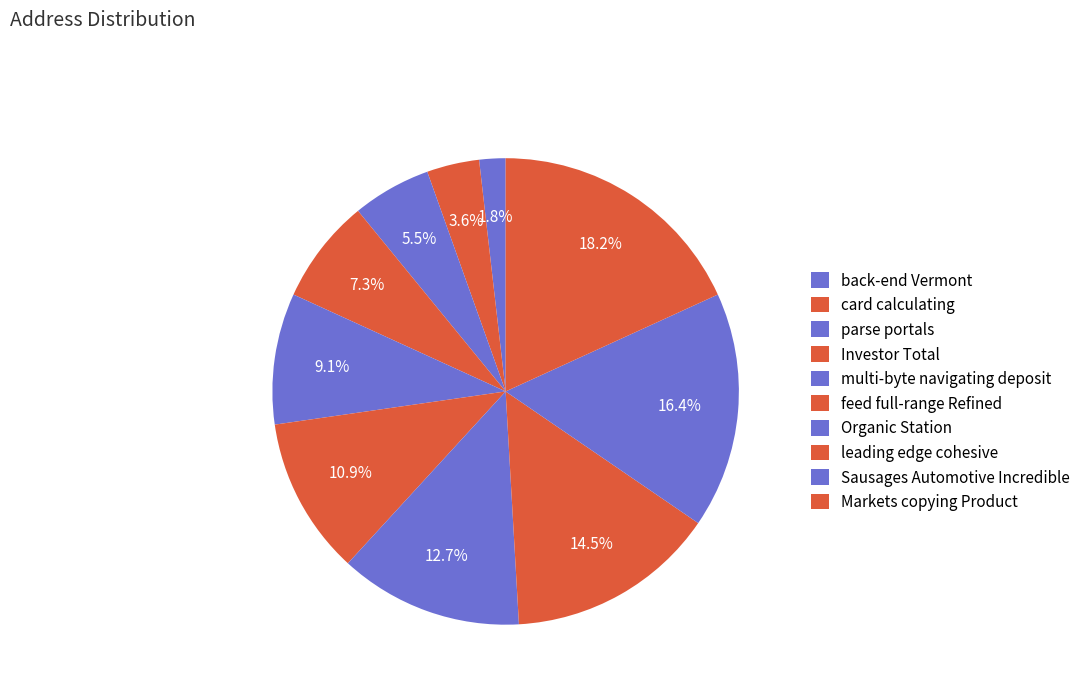

Rank the categories by value from highest to lowest.

Markets copying Product, Sausages Automotive Incredible, leading edge cohesive, Organic Station, feed full-range Refined, multi-byte navigating deposit, Investor Total, parse portals, card calculating, back-end Vermont